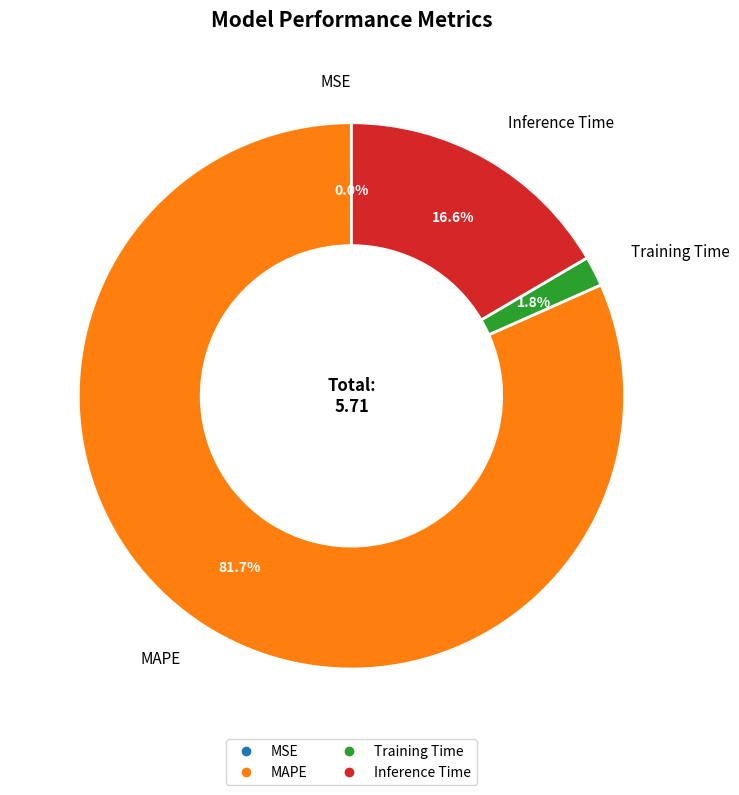

What is the largest slice in the pie chart?

MAPE